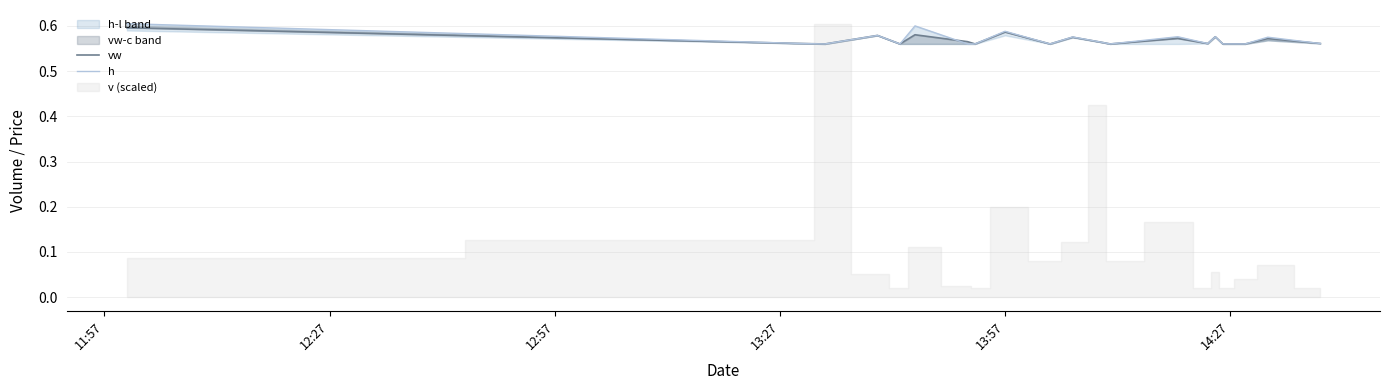

Count the h values in the range 0 to 1.

20